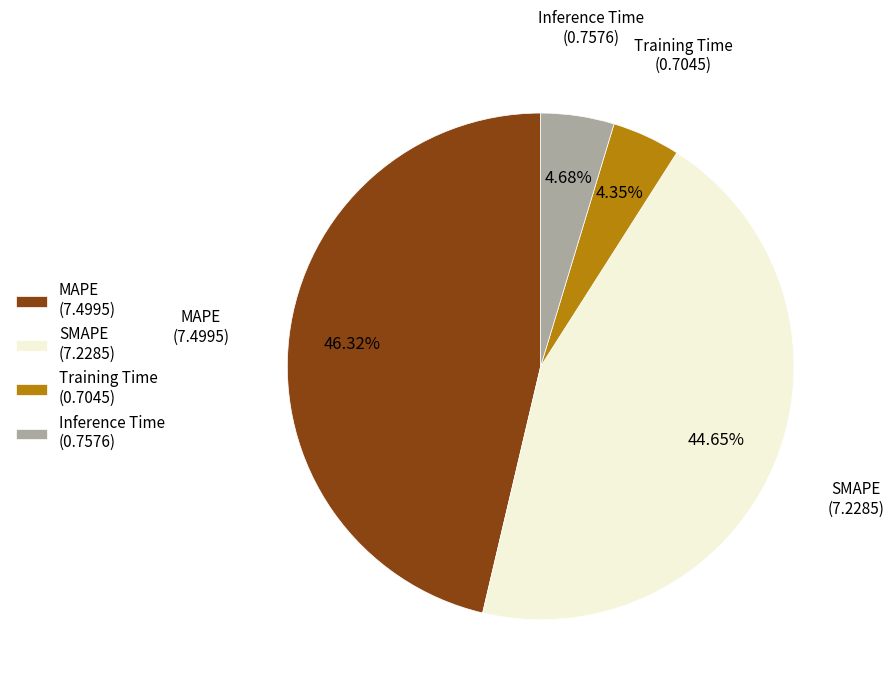

Is the sum of MAPE (7.4995) and Inference Time (0.7576) greater than half?

Yes